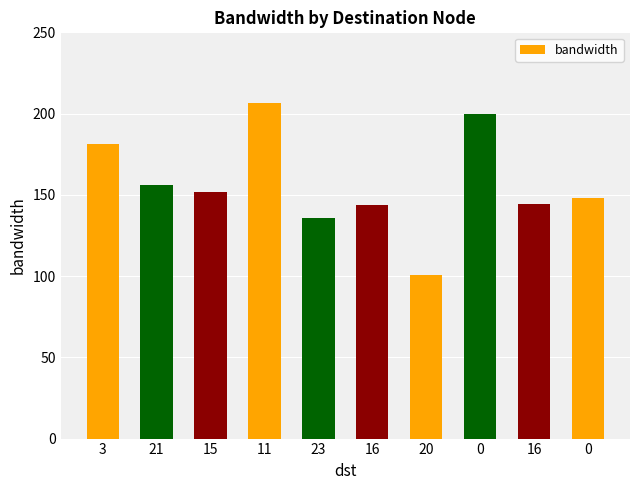

At which label is the value closest to 153?

15